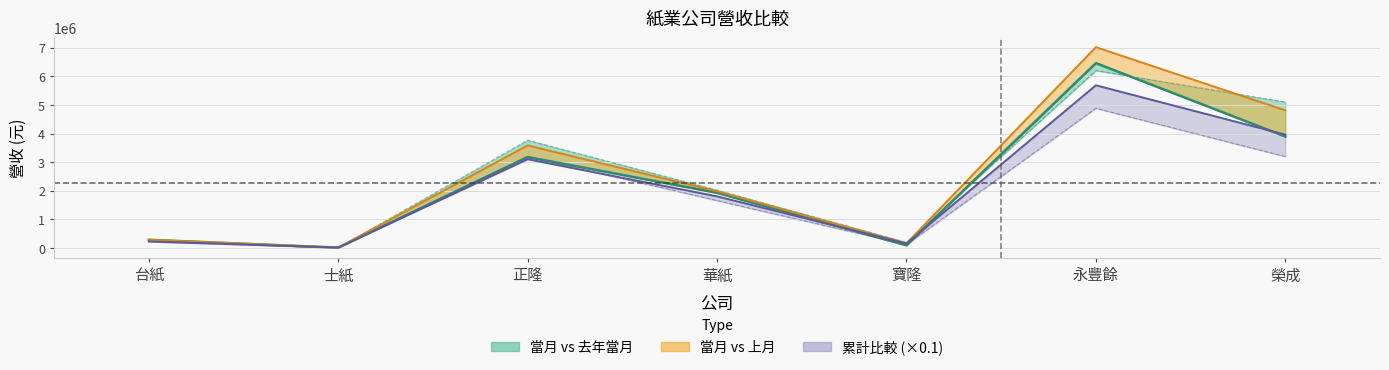

List the labels in order of value, largest first.

永豐餘, 榮成, 正隆, 華紙, 台紙, 寶隆, 士紙